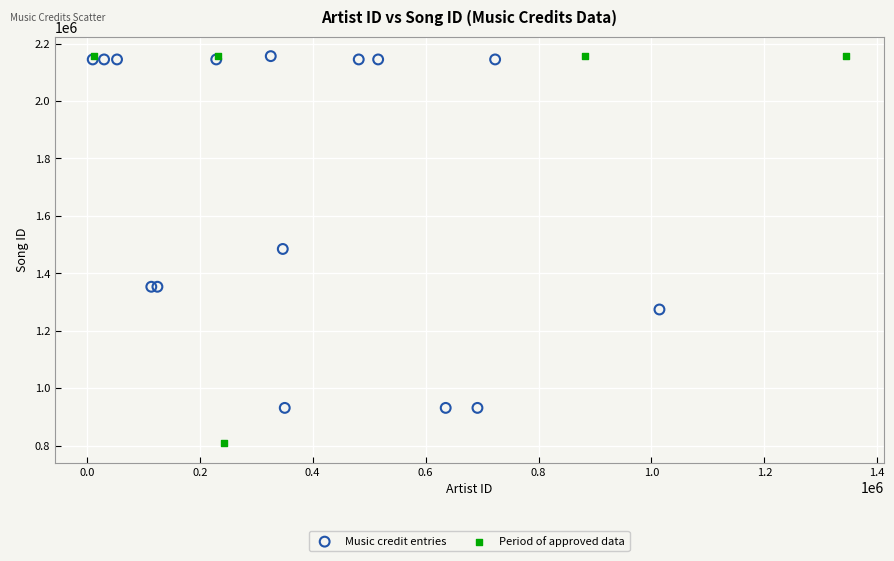

Which series has the largest Y range (max minus min)?

Period of approved data